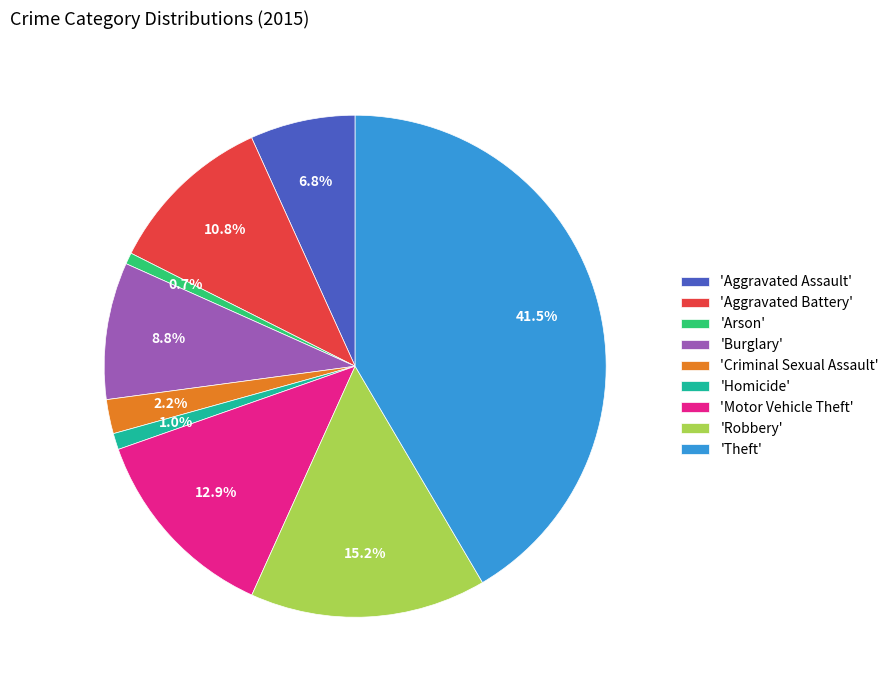

What portion of the pie excludes 'Robbery'?

84.8%